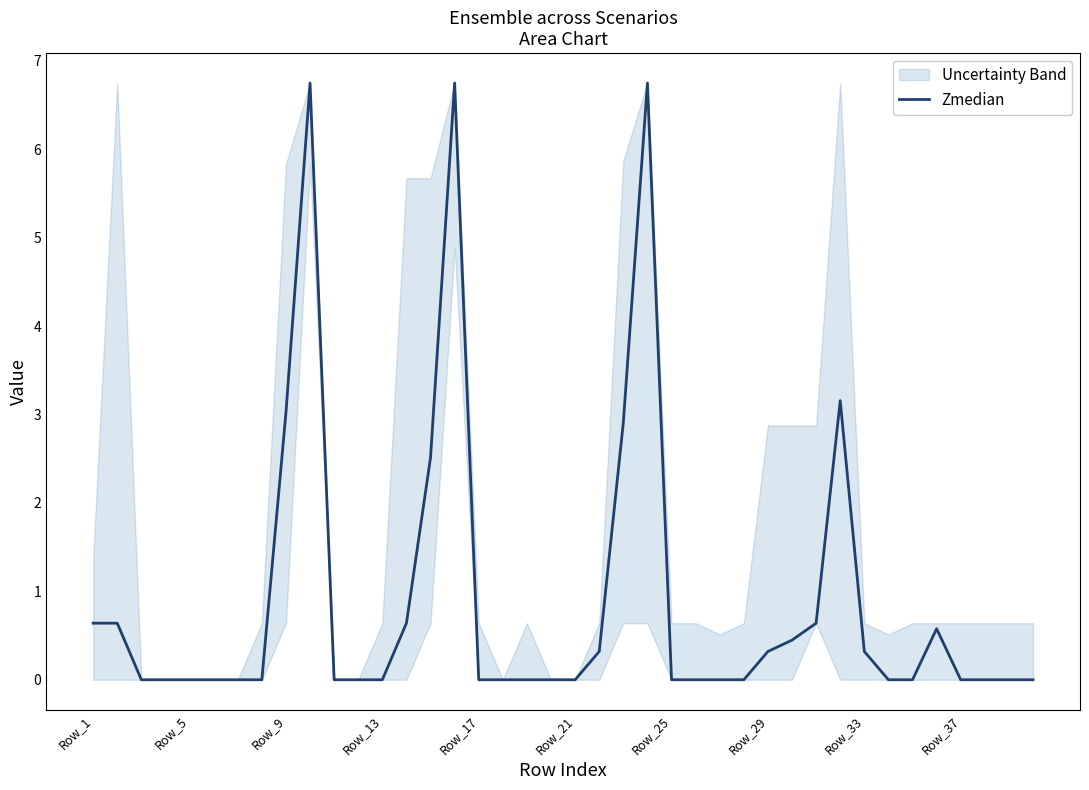

True or false: Zmedian has a value of 0.6 at Row_1.

True